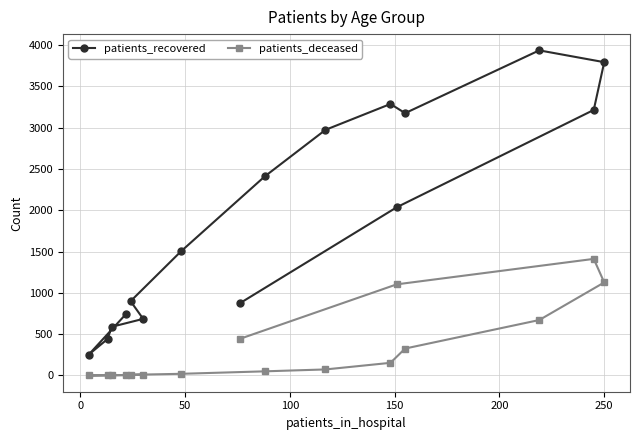

Which series has the largest total across all categories?

patients_recovered